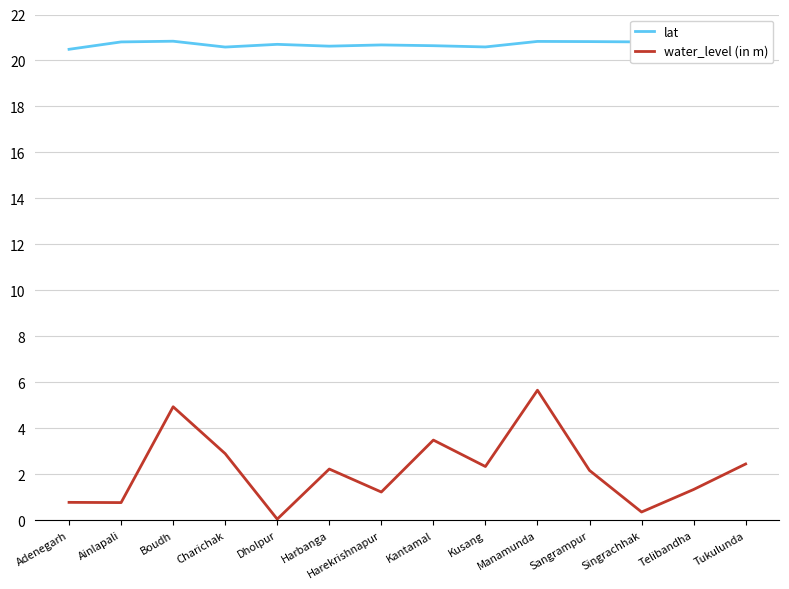

Which category has the highest value in the lat series?

Telibandha